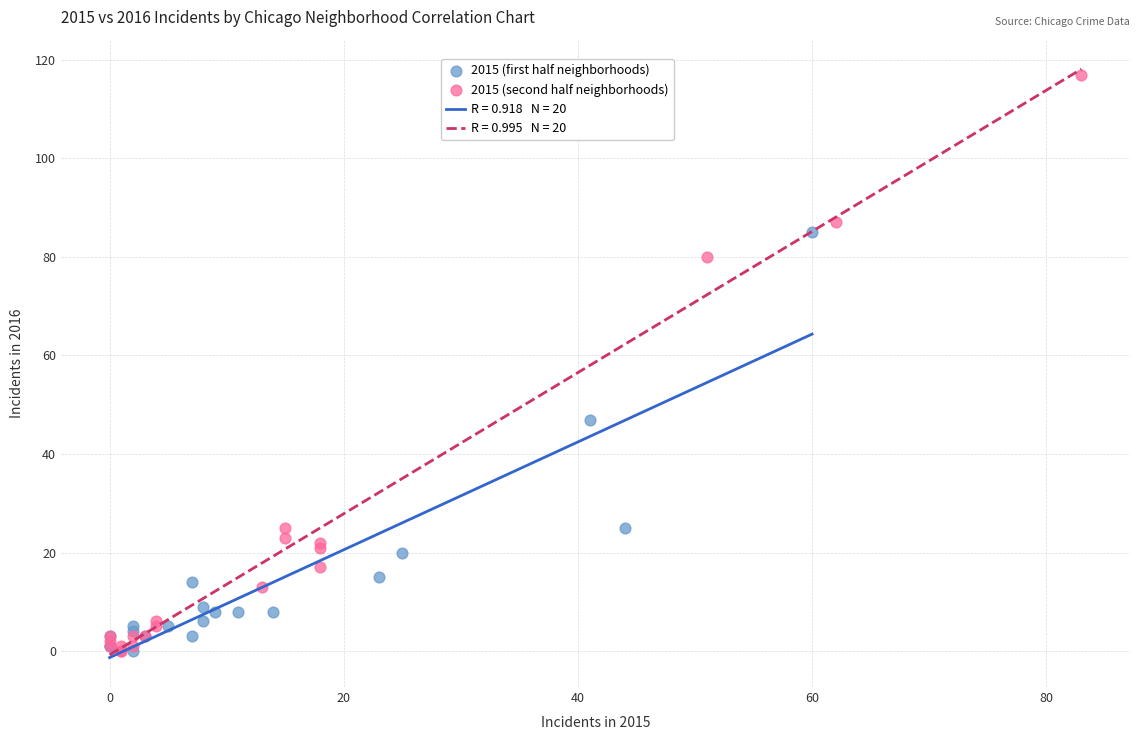

Which series has the largest Y range (max minus min)?

2015 (second half neighborhoods)